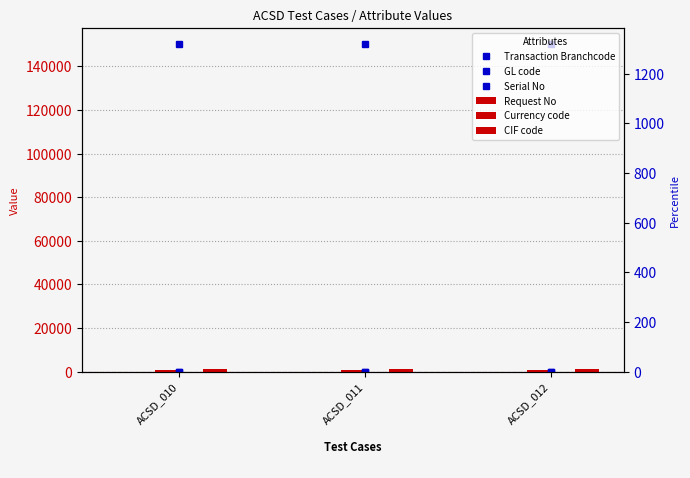

How many groups of bars are there?

3